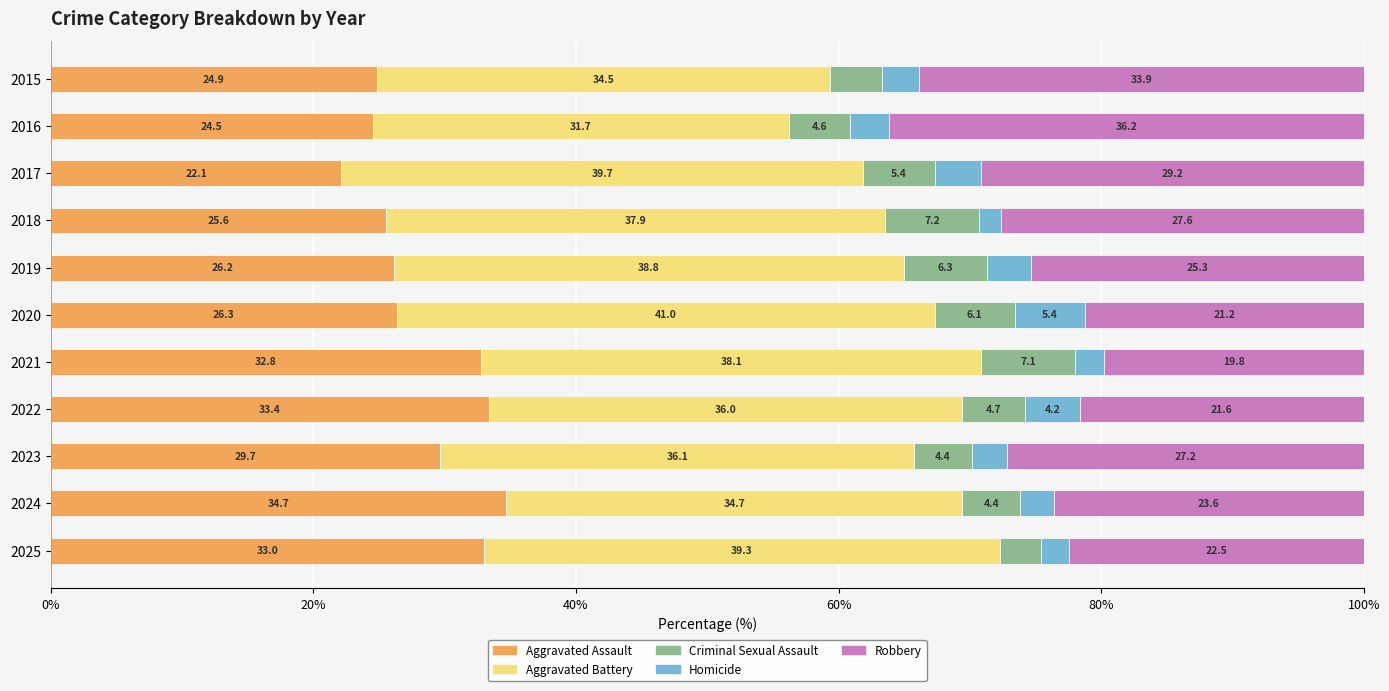

What is the total value across all series at 2019?

100.0